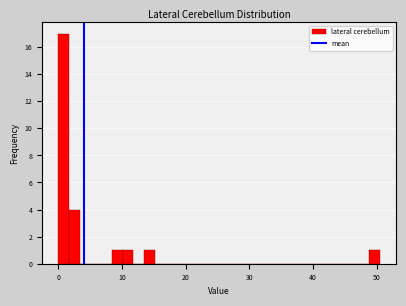

Read against the x-axis, roughly where is the centre of the tallest bar?

1